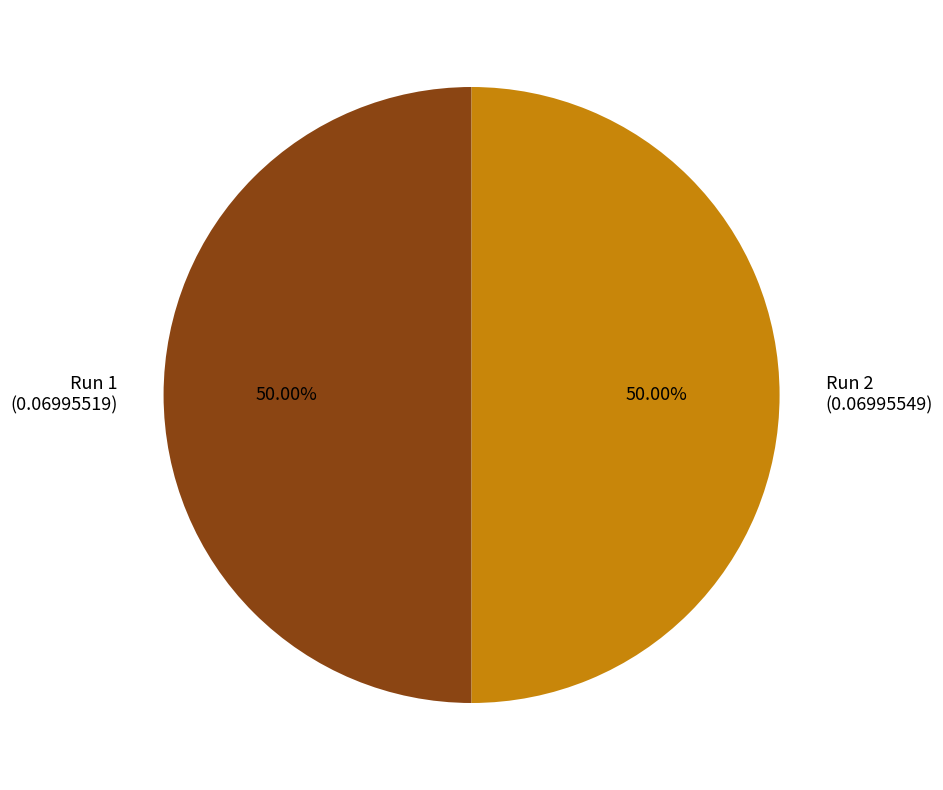

What percentage is the Run 1 slice, to the nearest percent?

50%